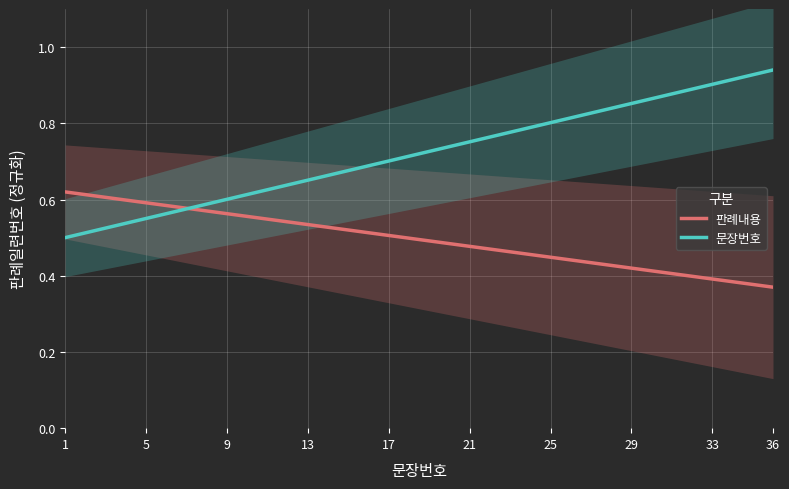

What is the sum of all 문장번호 values?

25.9